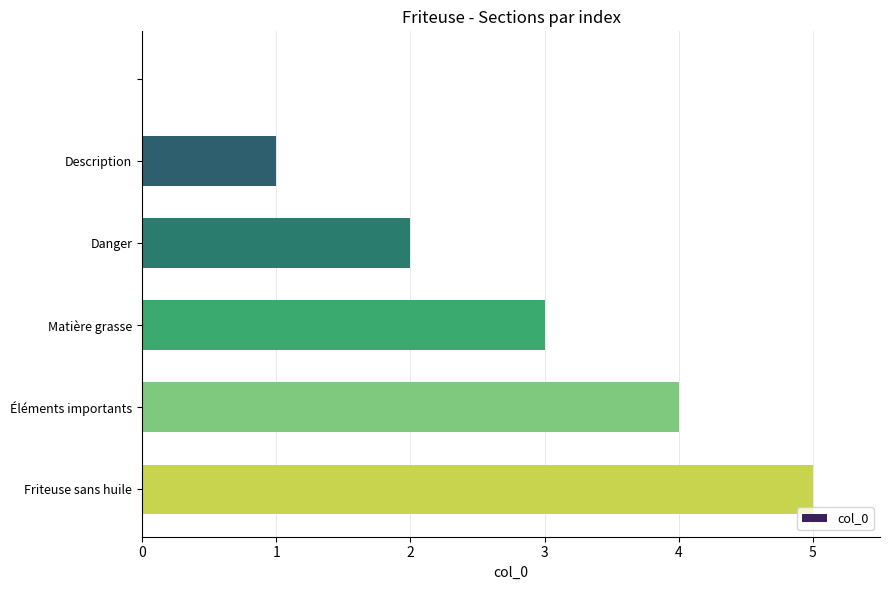

What is the greatest value displayed?

5